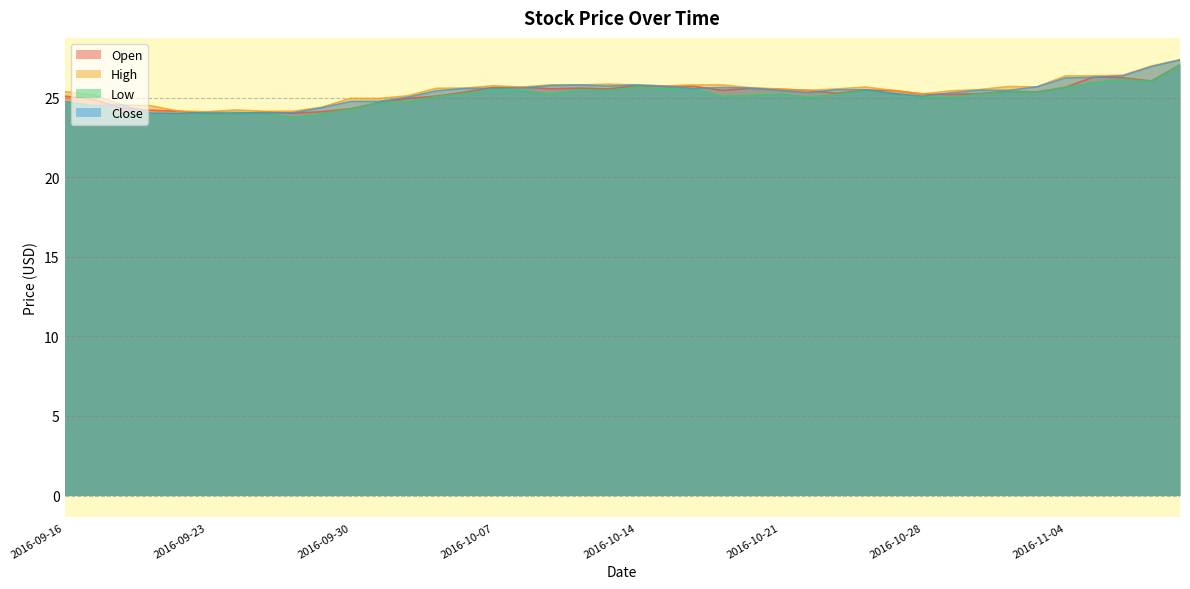

In High, how many points are lower than both neighbors (excluding endpoints)?

9